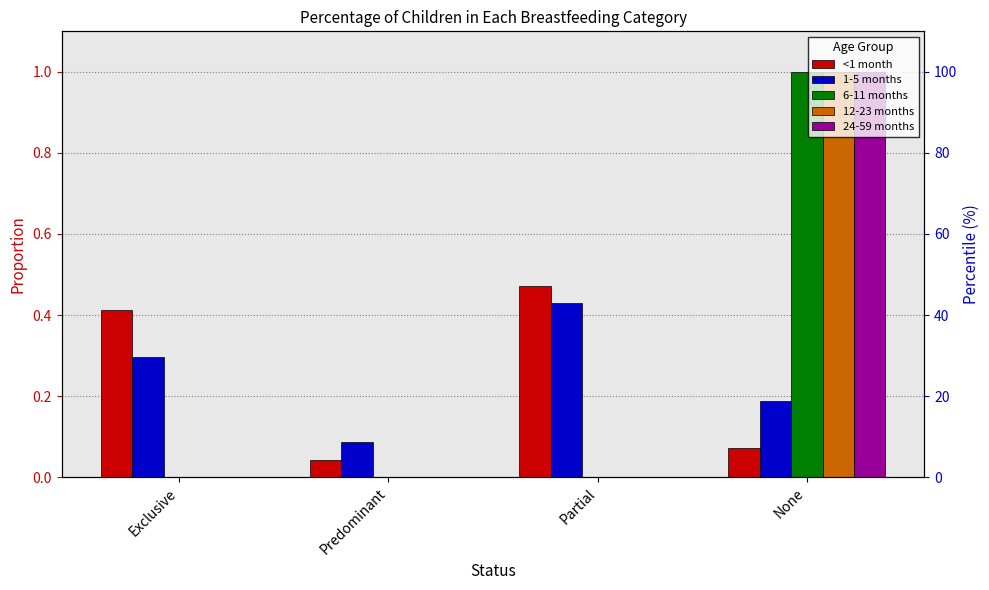

How many groups of bars are there?

4